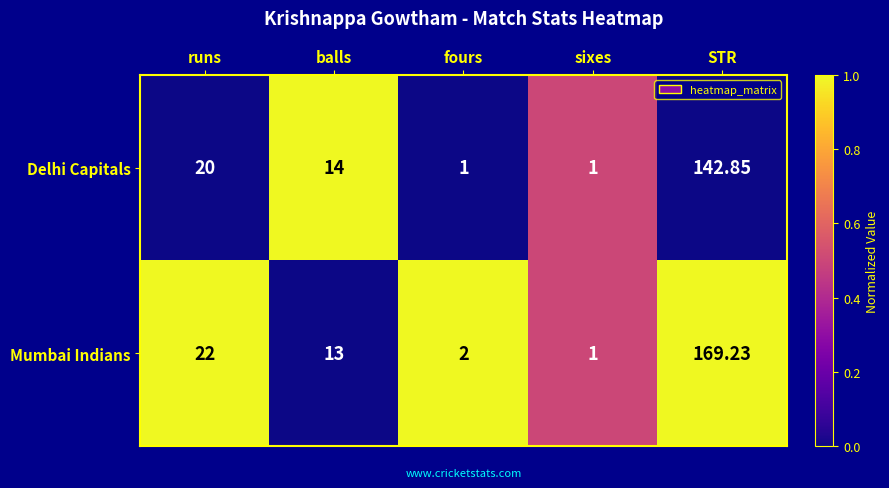

Rank the series by their average value, from highest to lowest.

Mumbai Indians, Delhi Capitals